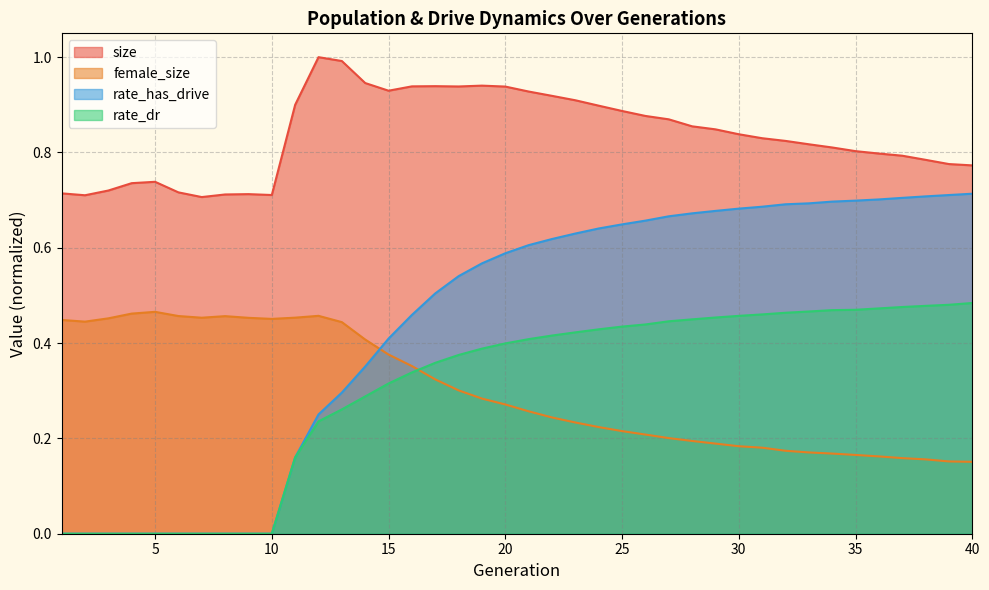

What are all the series names shown in the legend?

size, female_size, rate_has_drive, rate_dr